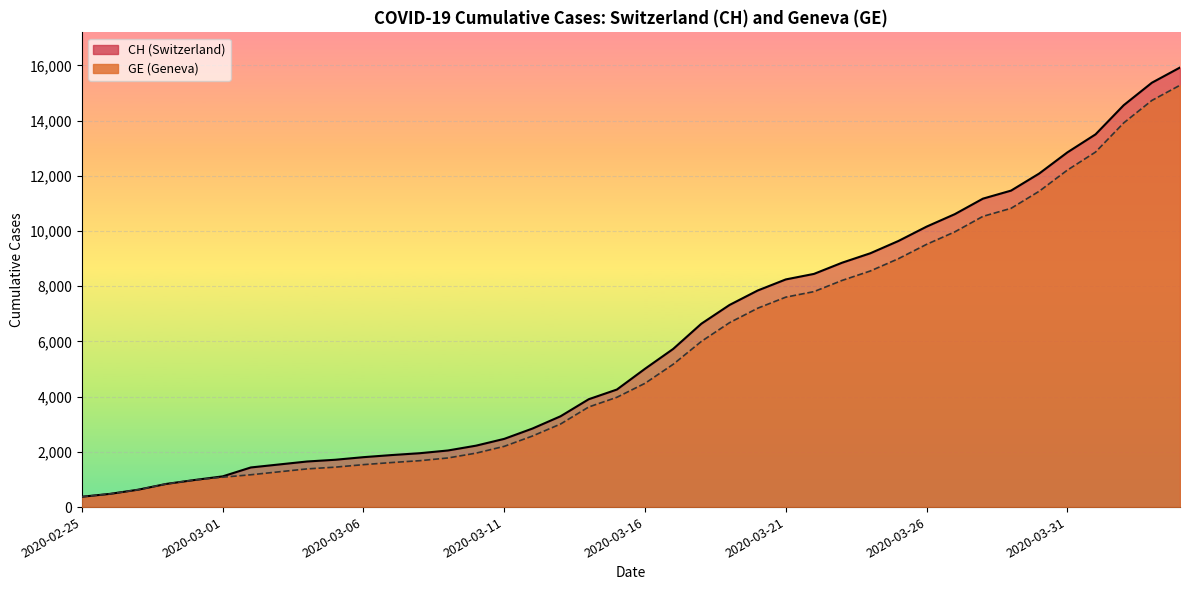

What is the approximate value of GE at 2020-03-04, to the nearest 50?

1400